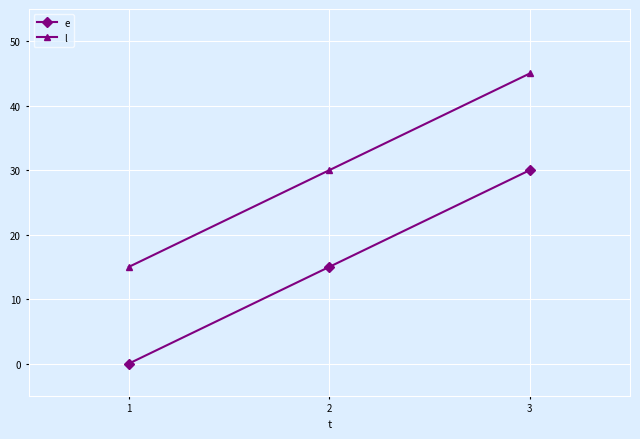

Reading left to right, list all the values displayed in this chart.

e: 1=0	2=15	3=30
l: 1=15	2=30	3=45